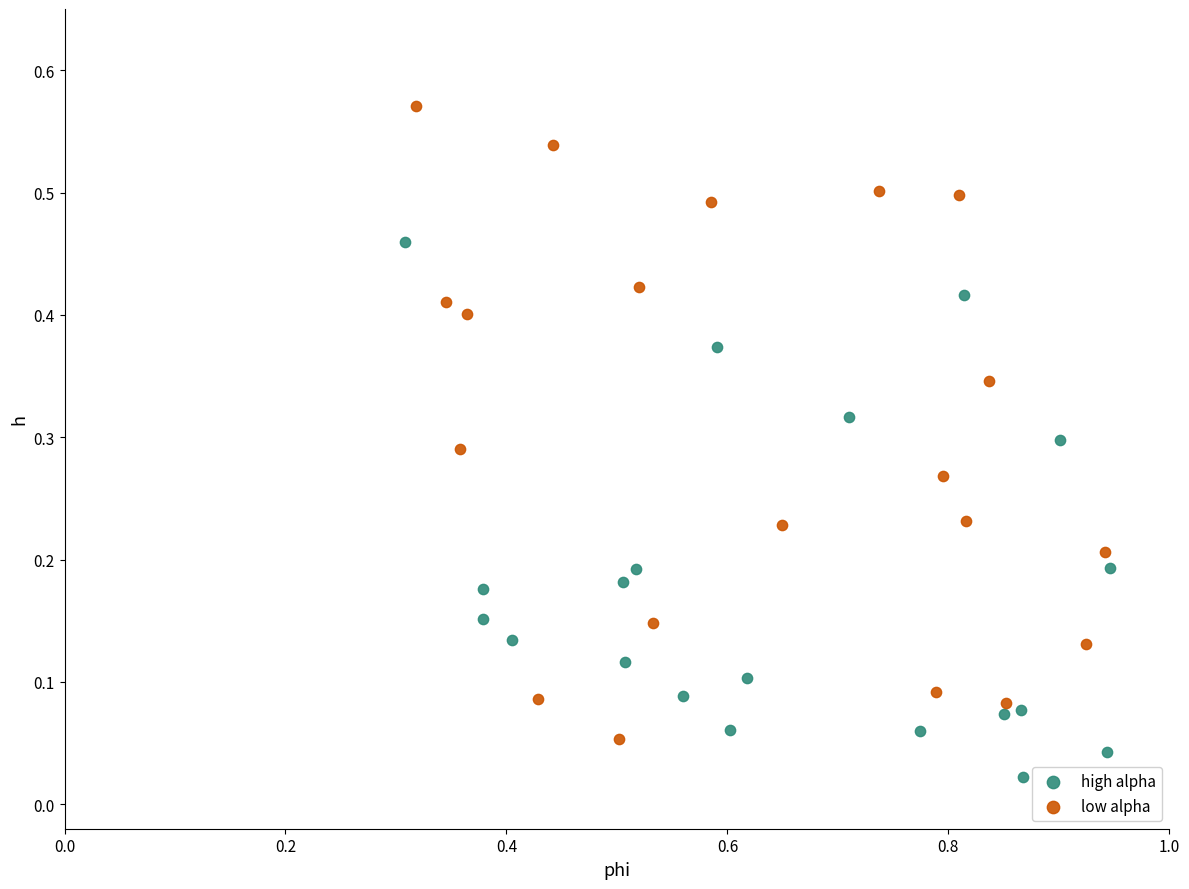

What are all the series names shown in the legend?

high alpha, low alpha